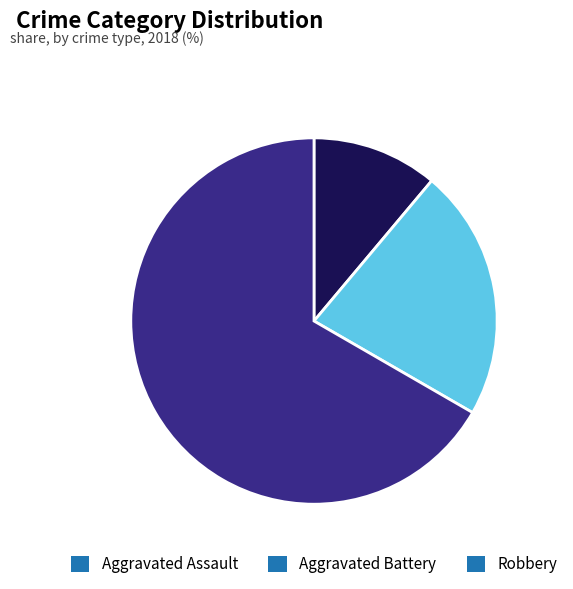

Is it true that Aggravated Battery is 8% of the pie?

False